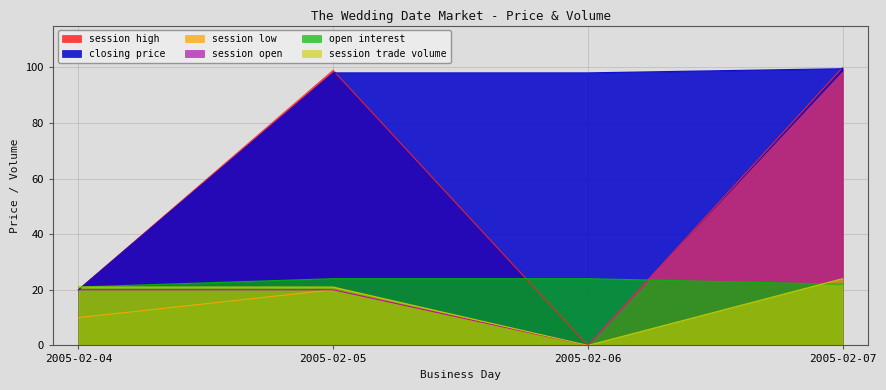

Read the session low value at 2005-02-05.

20.0